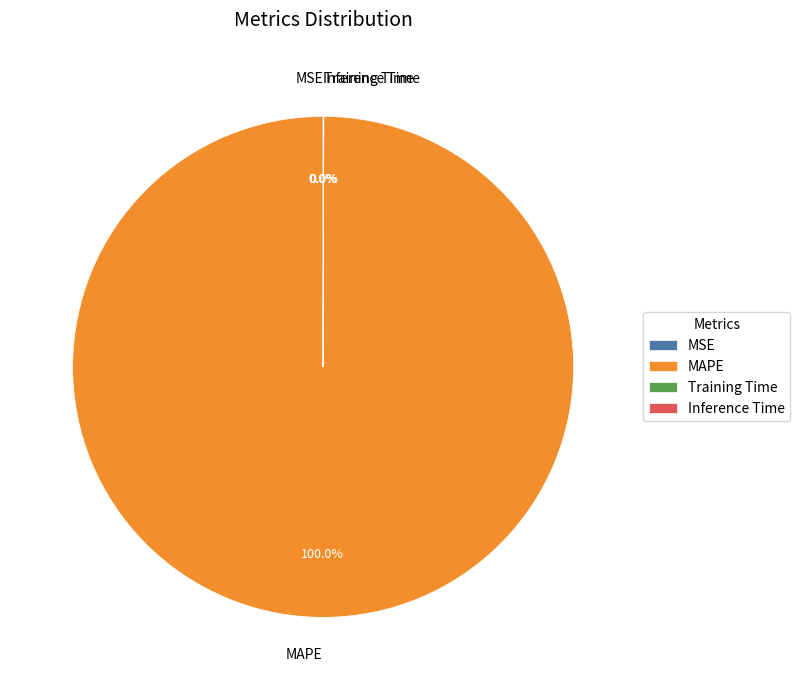

Does MAPE account for over 50% of the chart?

Yes